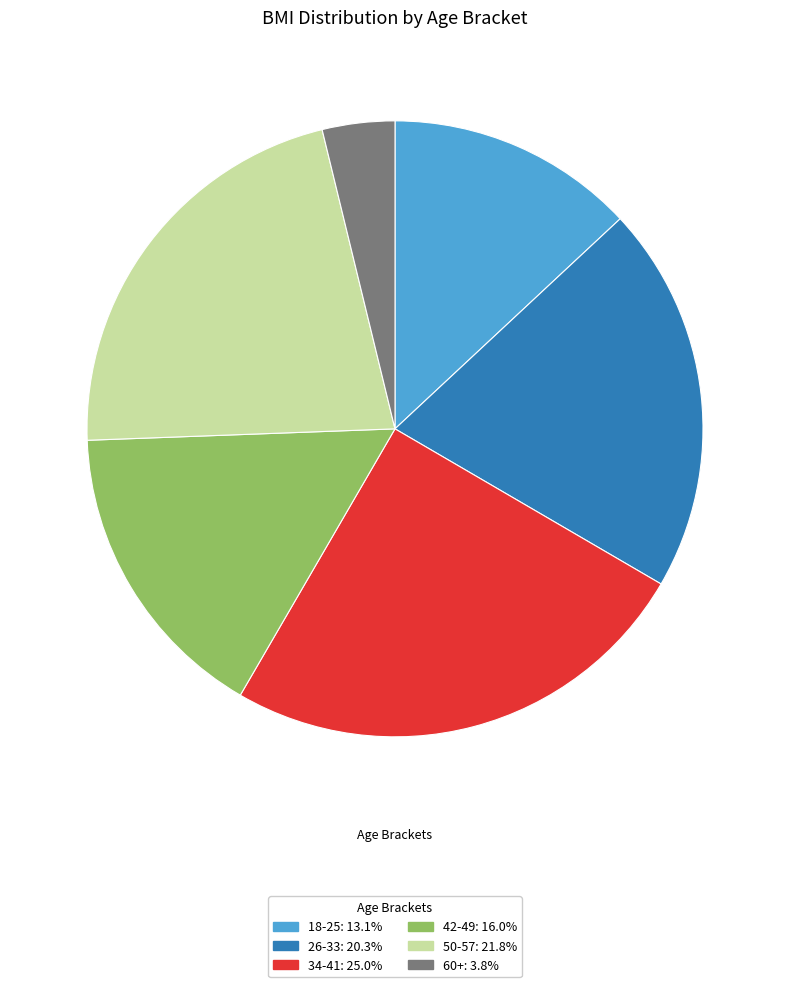

Does 26-33: 20.3% account for over 50% of the chart?

No